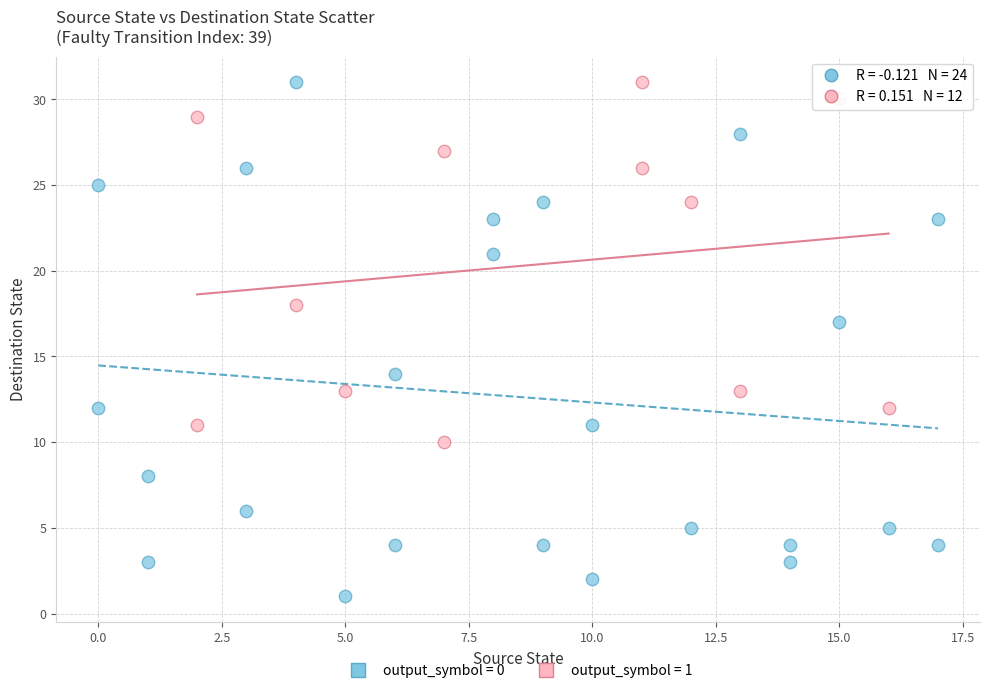

Which series reaches the minimum Y coordinate?

output_symbol = 0